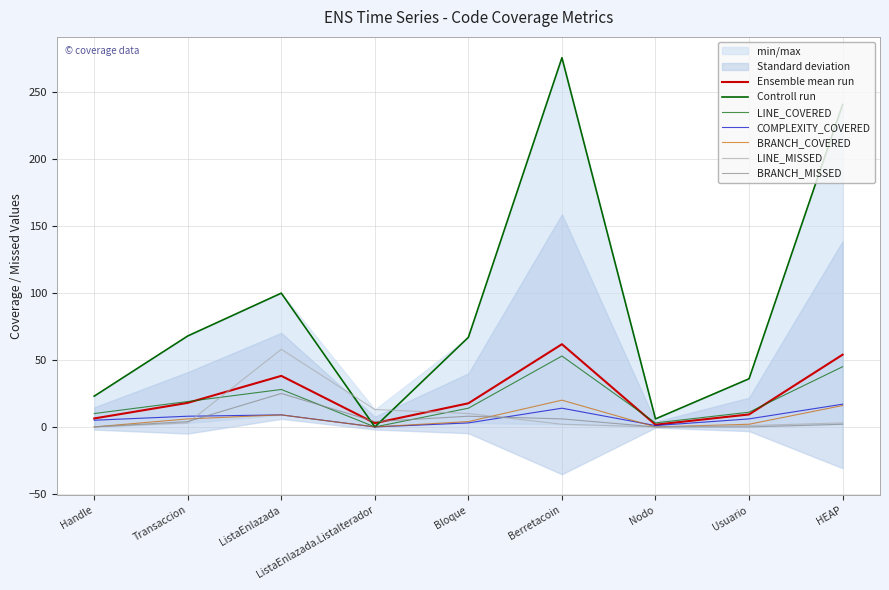

Rank the series at Bloque from highest to lowest value.

INSTRUCTION_COVERED, LINE_COVERED, LINE_MISSED, BRANCH_MISSED, BRANCH_COVERED, COMPLEXITY_COVERED